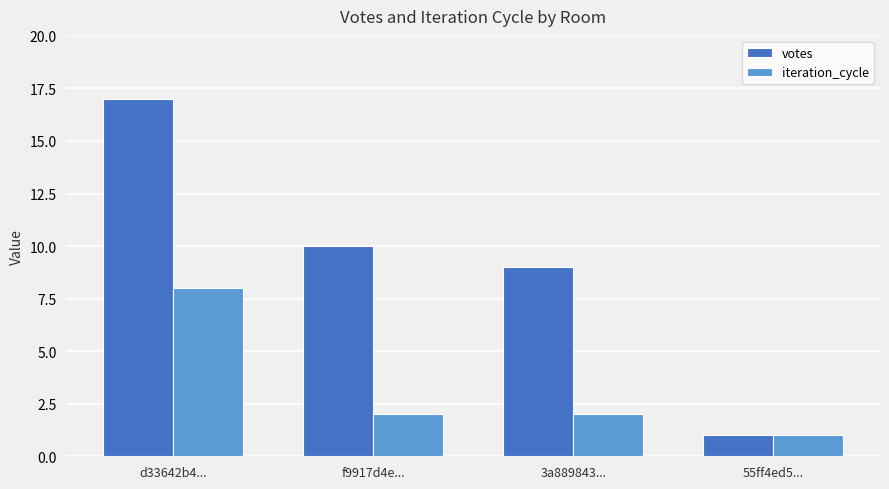

Count the number of categories in the chart.

4